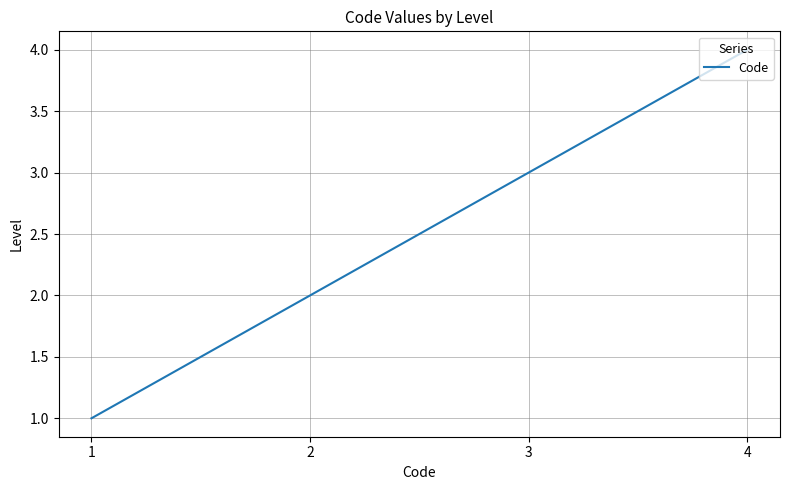

Is it true that the value at 3 is 3?

True